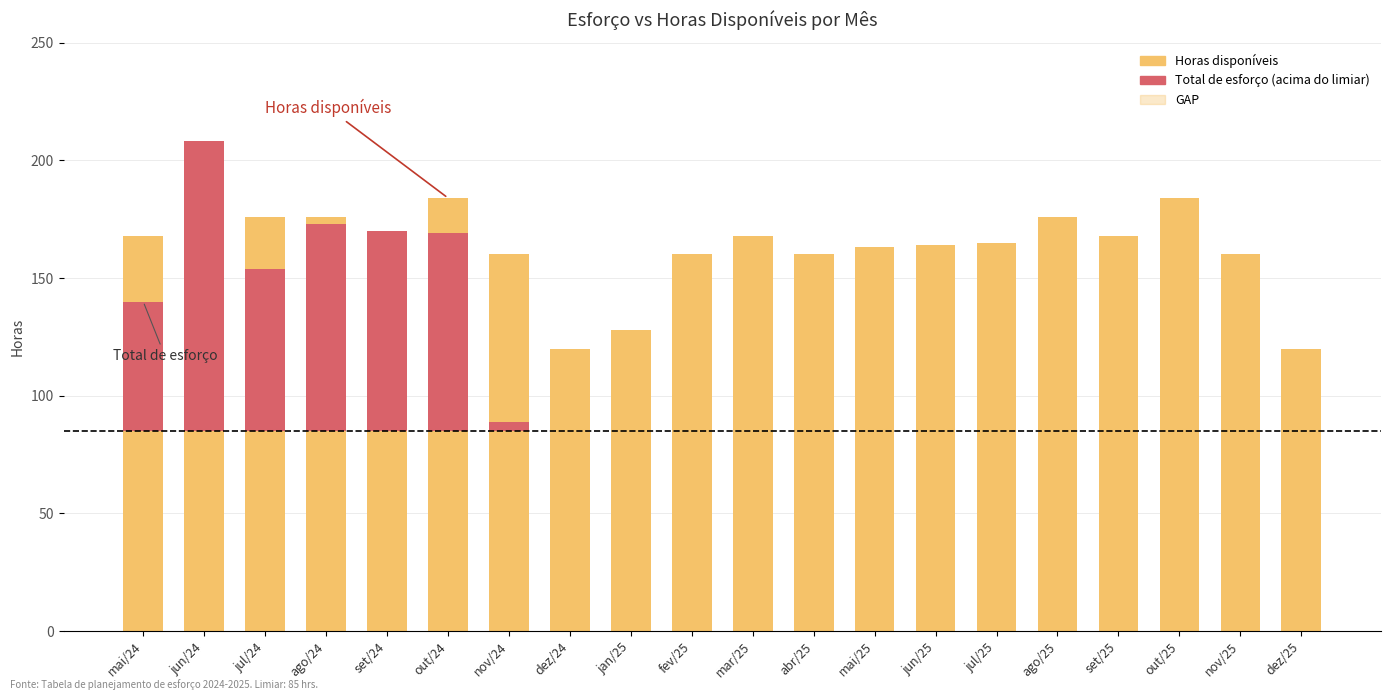

Reading left to right, transcribe all the data shown in this chart.

Horas disponíveis: 168	160	176	176	168	184	160	120	128	160	168	160	163	164	165	176	168	184	160	120
Total de esforço (acima do limiar): 55	123	69	88	85	84	4	0	0	0	0	0	0	0	0	0	0	0	0	0
GAP: 28	0	22	3	0	15	71	75	101	133	141	133	136	137	138	149	141	157	133	93